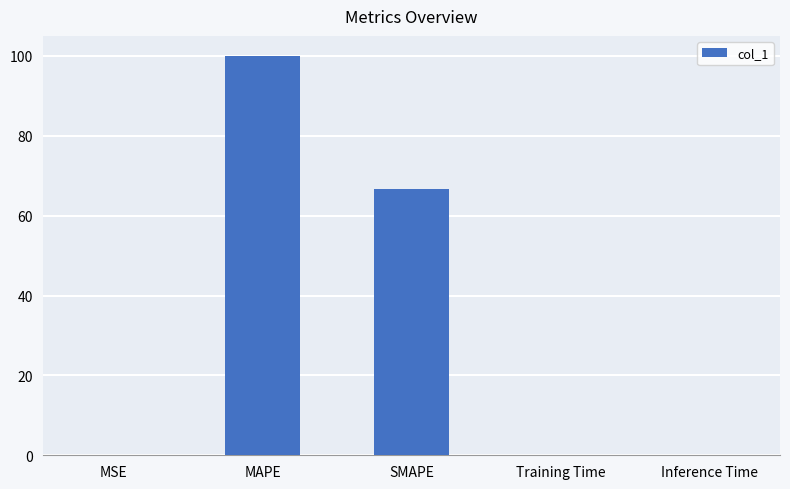

What is the change in value from MAPE to Inference Time?

-99.9